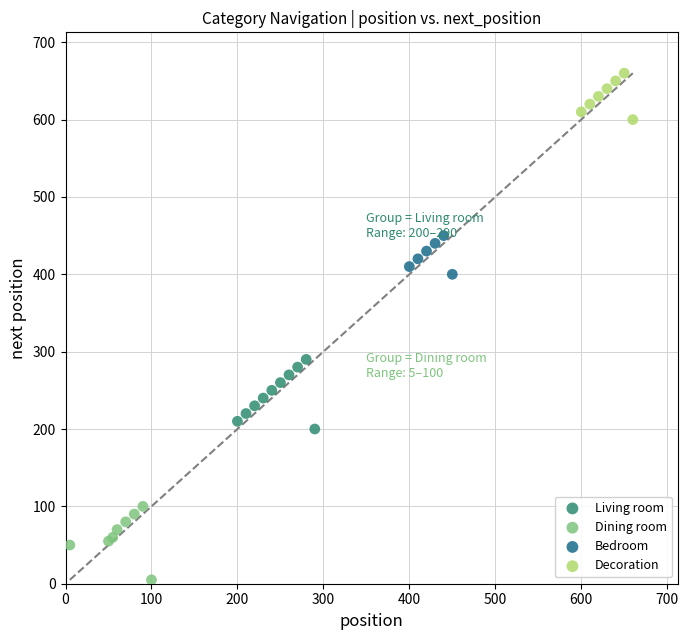

What are all the series names shown in the legend?

Living room, Dining room, Bedroom, Decoration